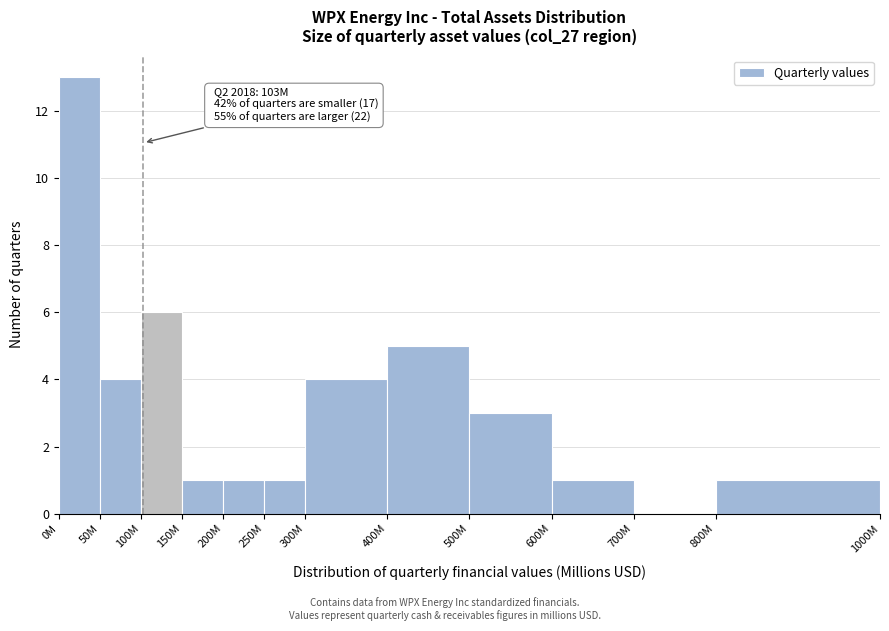

Reading right to left, extract all data points from this chart.

800M=1	700M=0	600M=1	500M=3	400M=5	300M=4	250M=1	200M=1	150M=1	100M=6	50M=4	0M=13